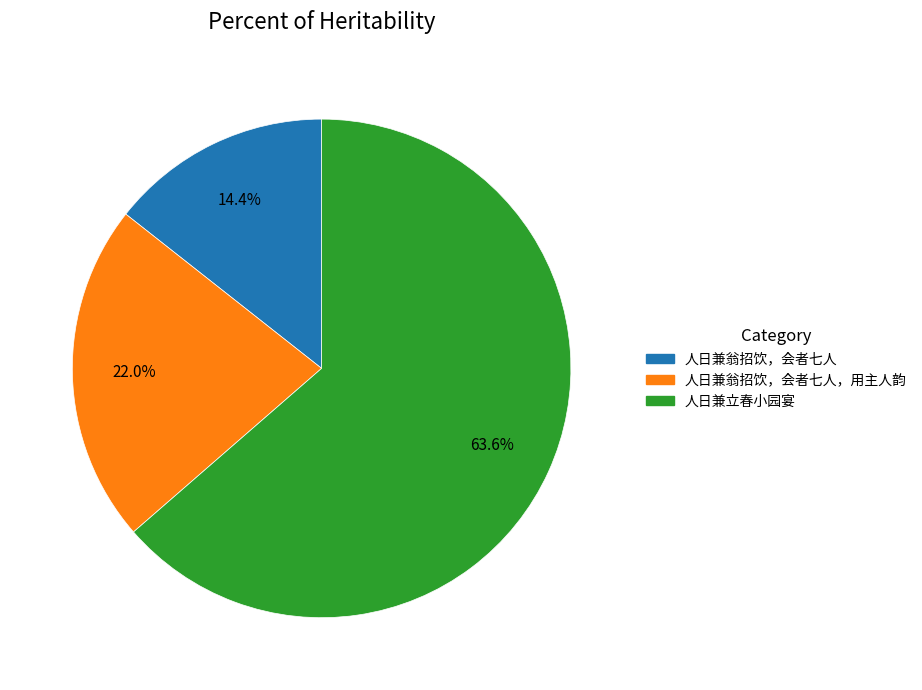

Is the sum of 人日兼立春小园宴 and 人日兼翁招饮，会者七人，用主人韵 greater than half?

Yes